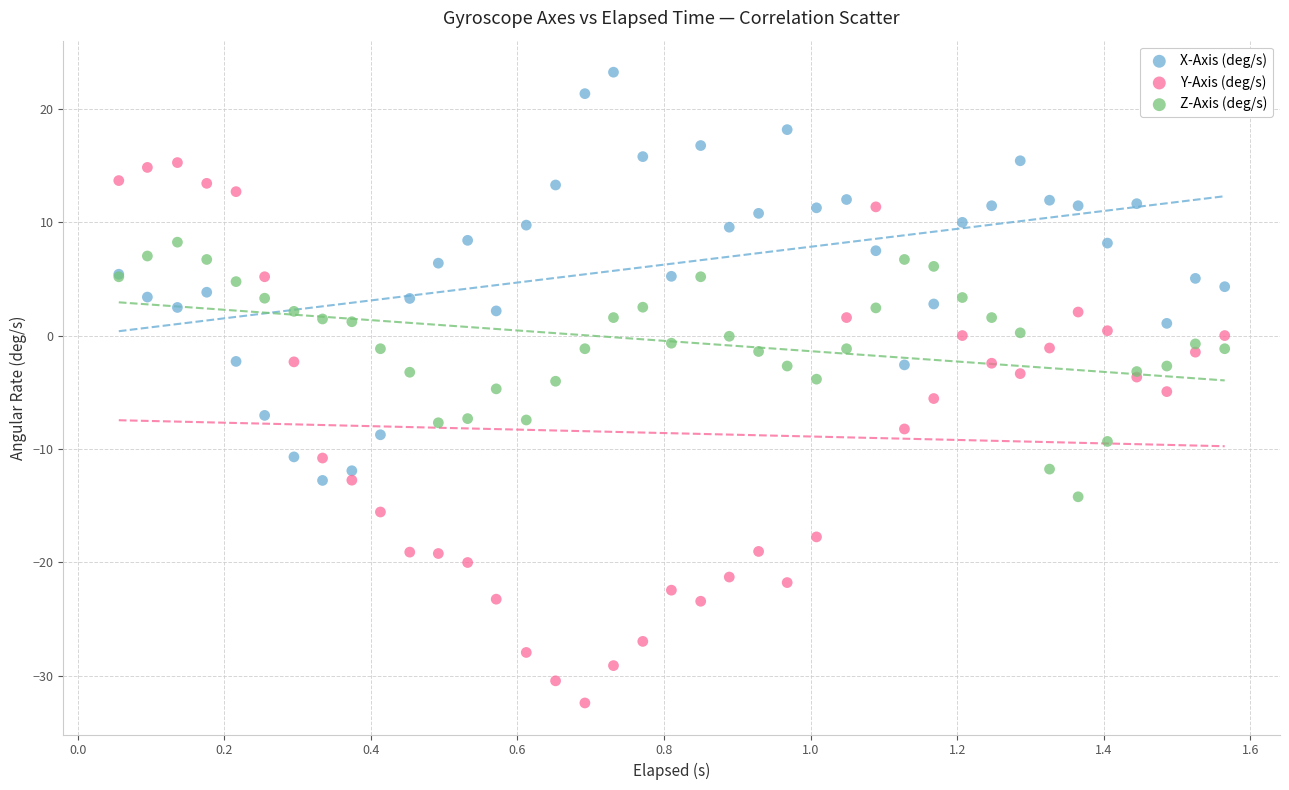

What is the X range (max minus min) for the scatter plot?

1.5